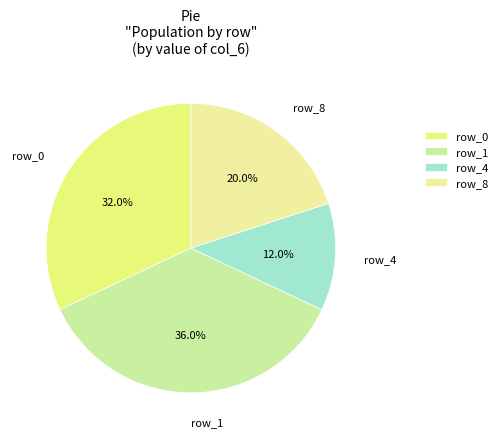

Count the number of slices in the pie.

4